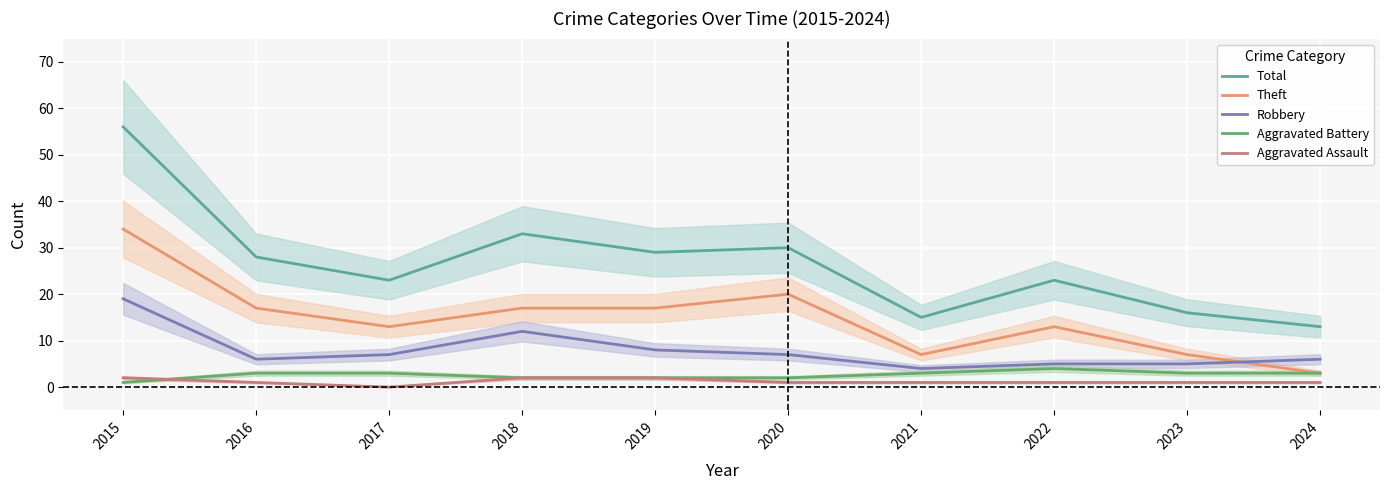

Is it true that Total equals 96 at 2015?

False